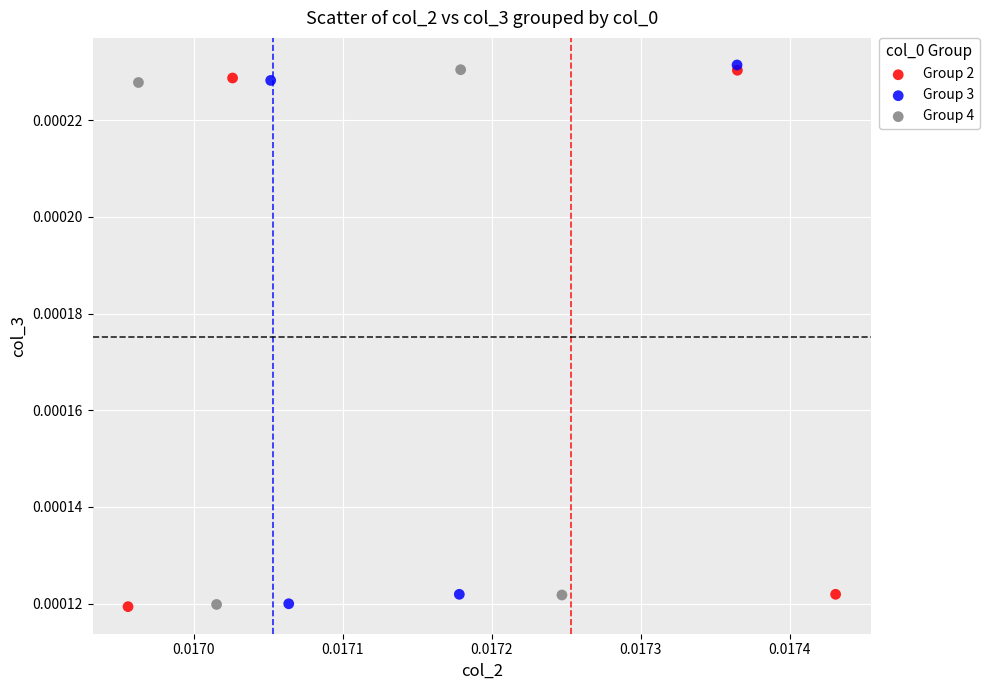

What are all the series names shown in the legend?

Group 2, Group 3, Group 4